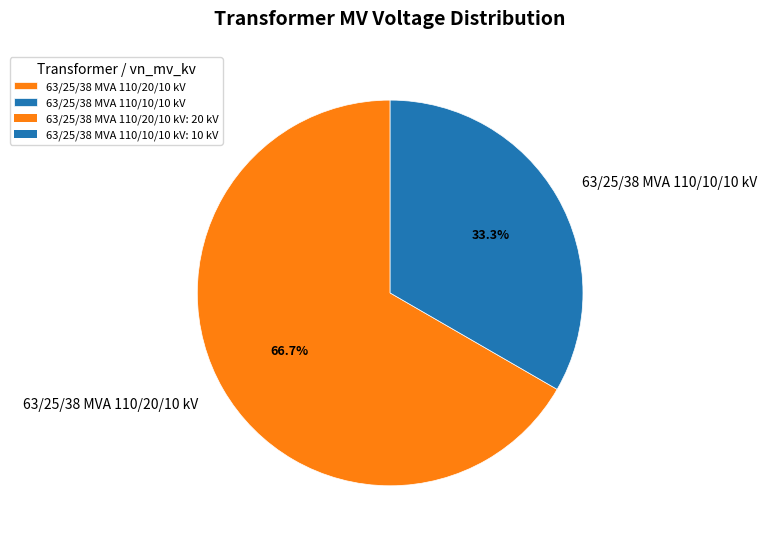

What is the majority slice?

63/25/38 MVA 110/20/10 kV